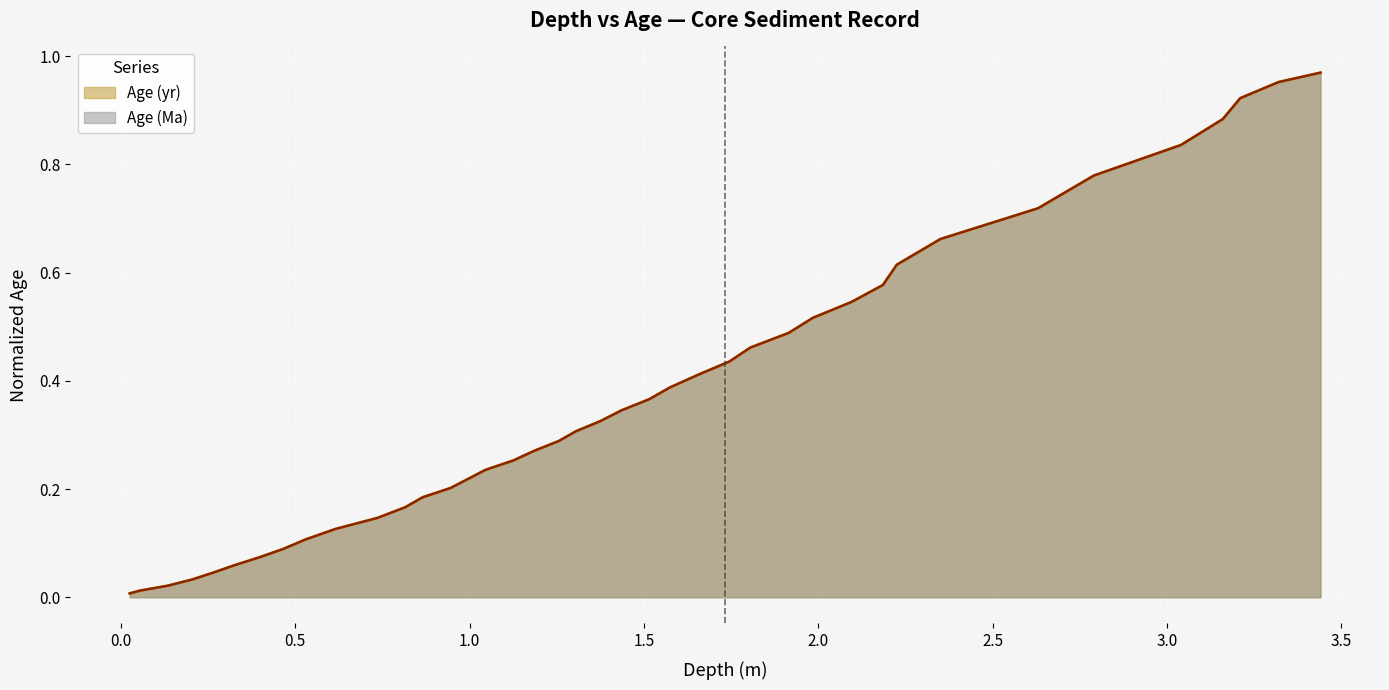

What is the difference between the maximum and minimum values in the age_yr series?

1.0